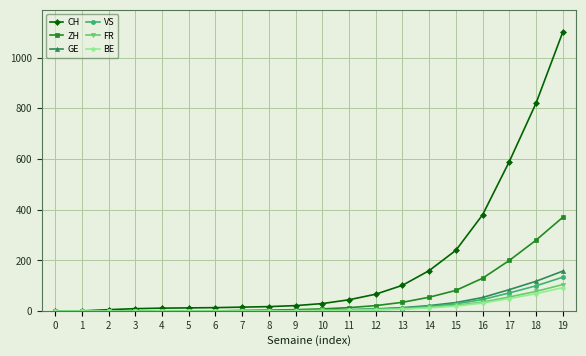

Is it true that VS equals 1 at 4?

True